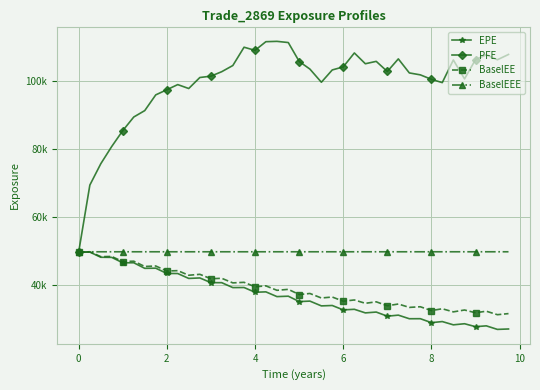

What is the average value of the EPE series?

36700.7